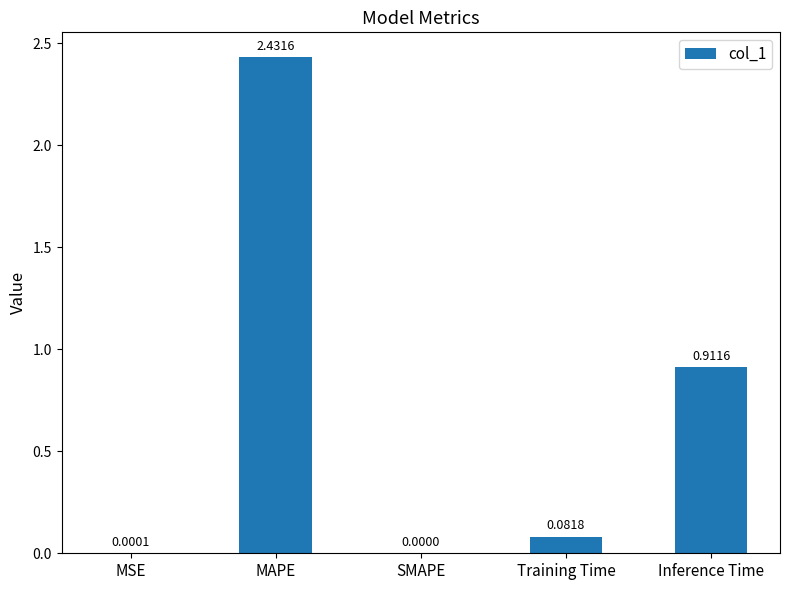

Are the bars grouped side by side (vs. stacked)?

No